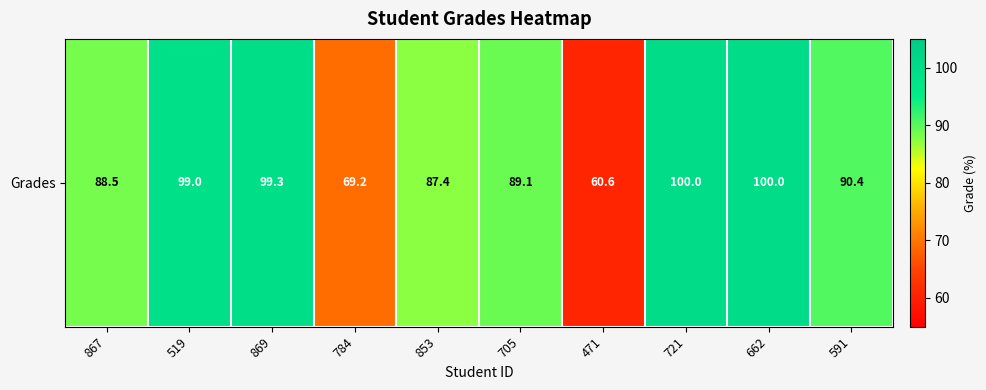

What is the difference between the maximum and minimum values?

39.4